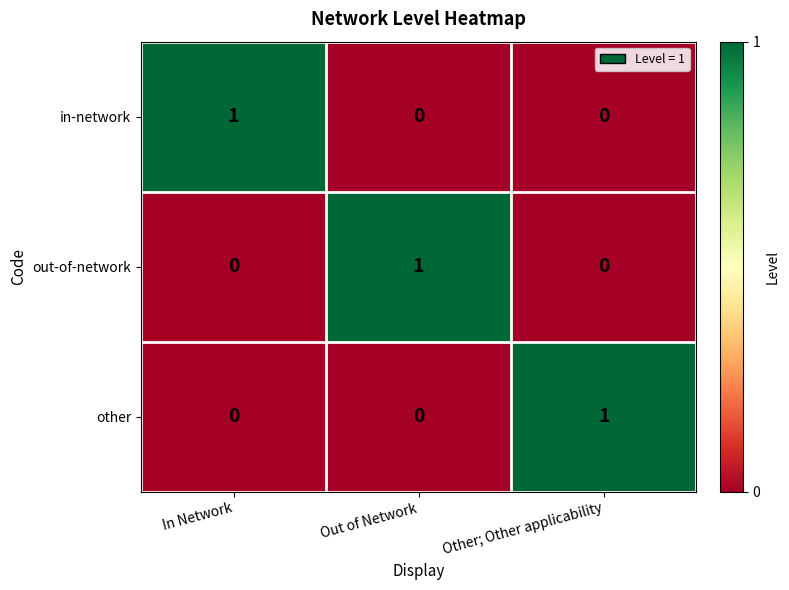

Reading right to left, transcribe all the data shown in this chart.

in-network: 0	0	1
out-of-network: 0	1	0
other: 1	0	0